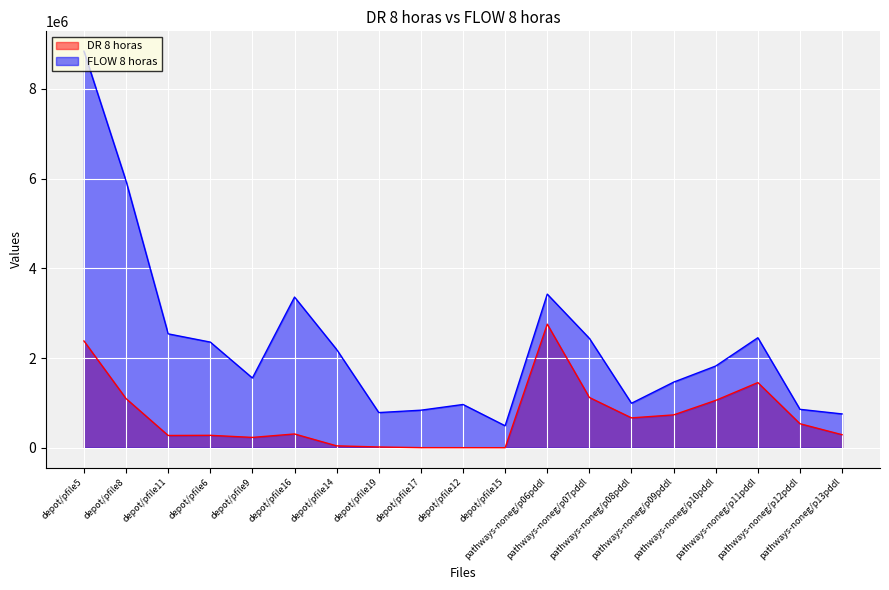

At depot/pfile6, list the series in order from largest to smallest.

FLOW 8 horas, DR 8 horas